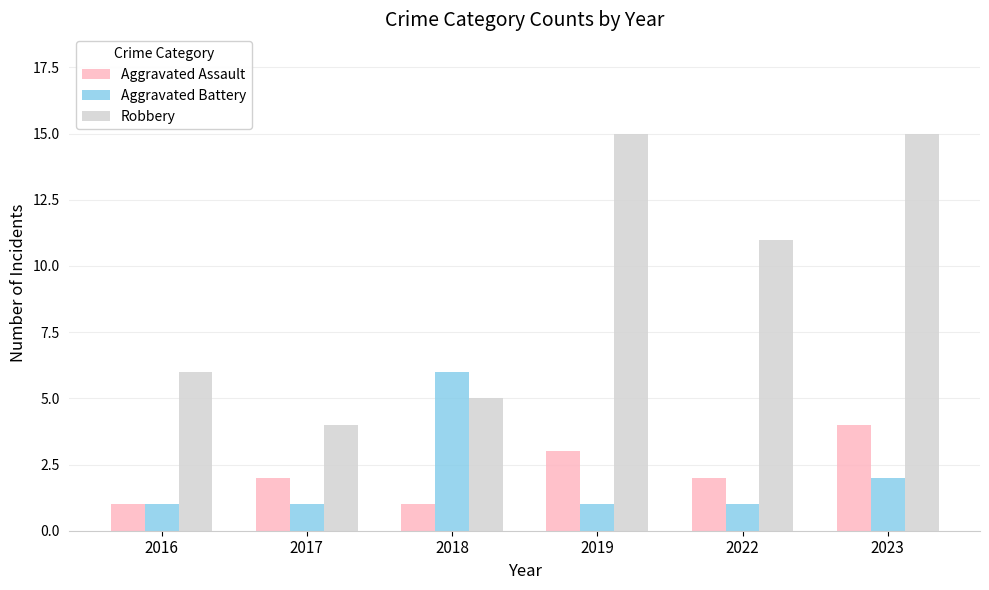

True or false: Aggravated Assault has a value of 1 at 2022.

False